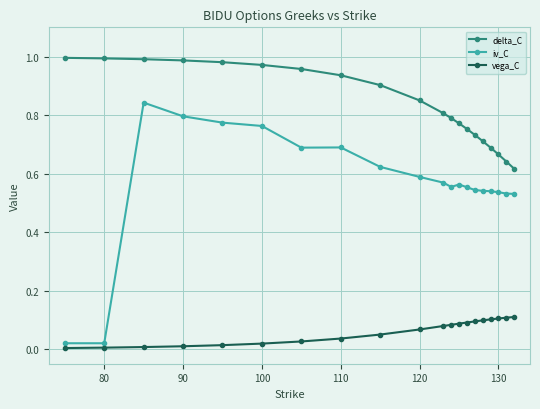

True or false: iv_C and vega_C intersect in this chart.

False